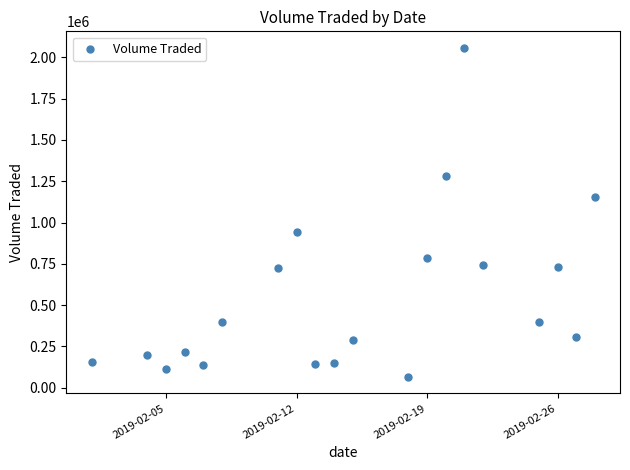

What is the range of X values (max minus min)?

27